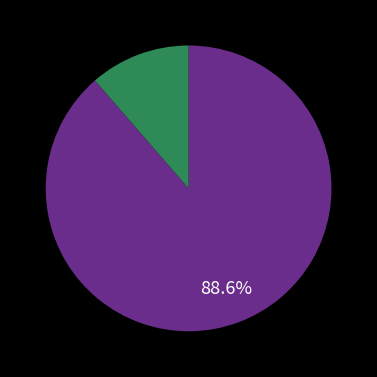

Is there a majority slice in this chart?

Yes